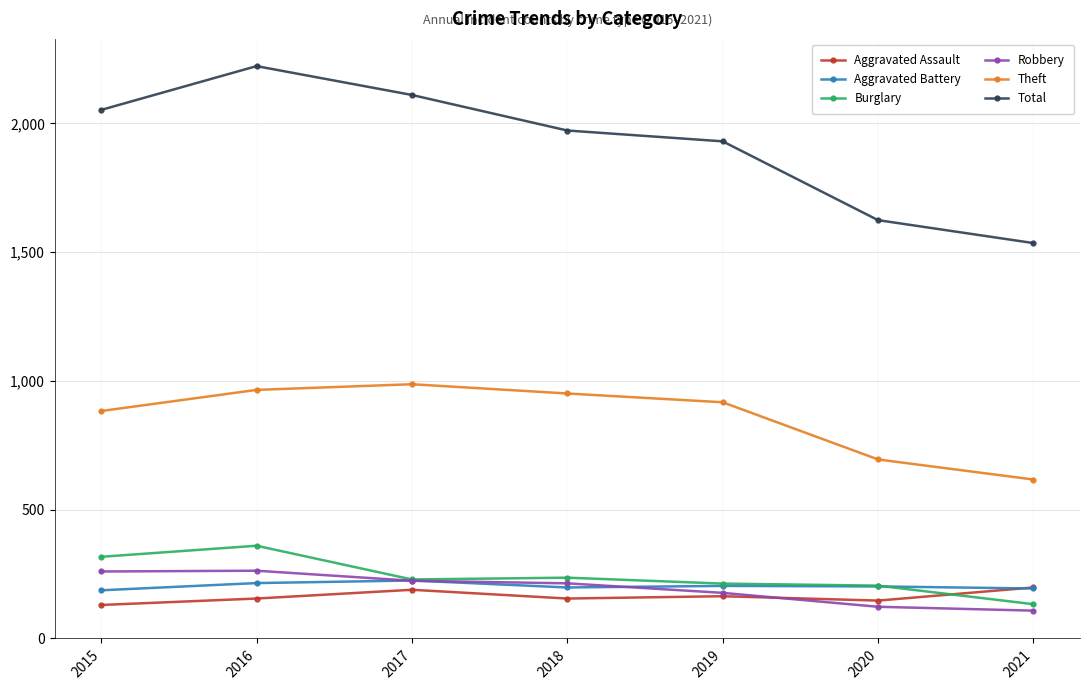

List the series in order of their peak value, highest first.

Total, Theft, Burglary, Robbery, Aggravated Battery, Aggravated Assault